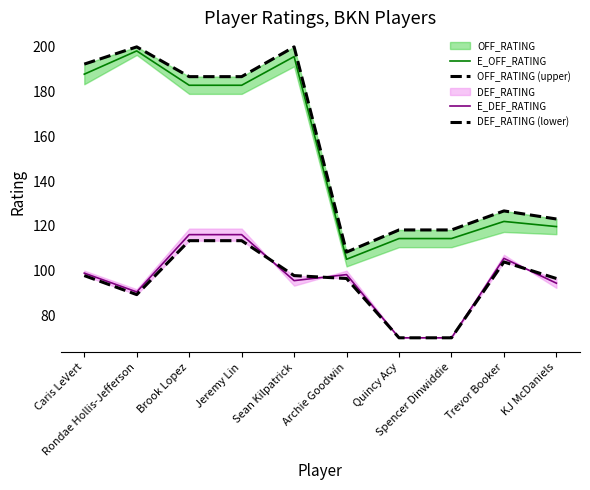

The E_OFF_RATING series shows 213.5 at Trevor Booker. True or false?

False